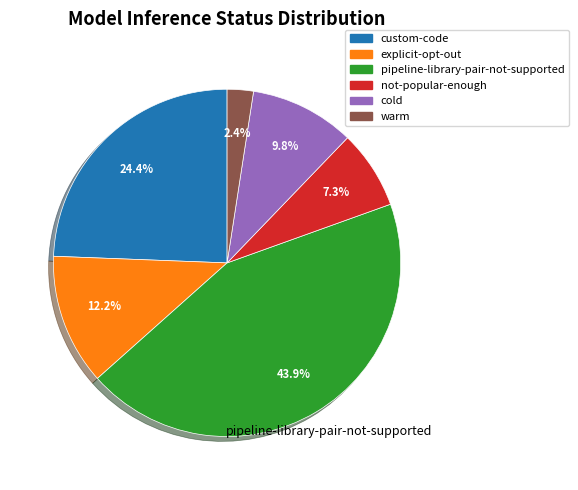

To the nearest percent, what portion does custom-code represent?

24%